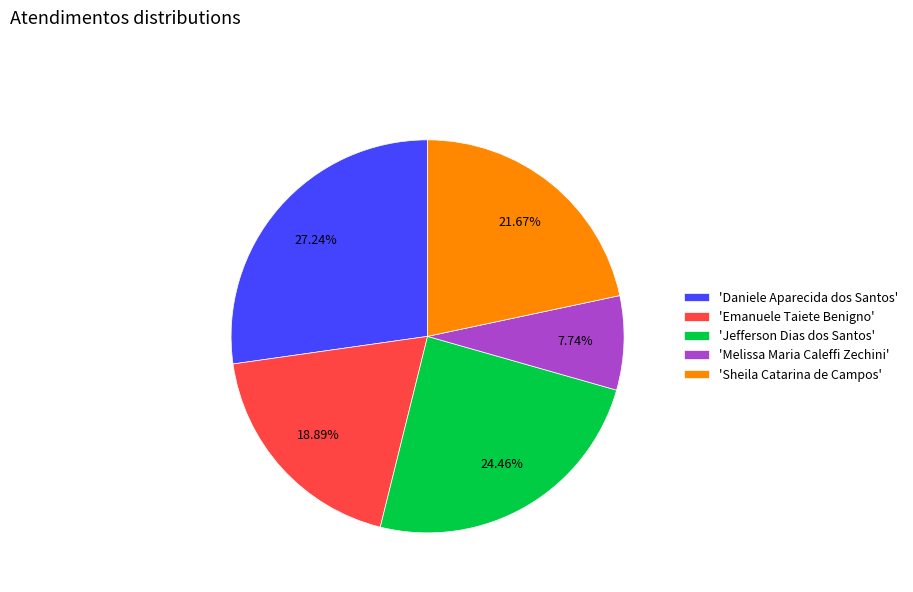

Does 'Emanuele Taiete Benigno' account for over 50% of the chart?

No